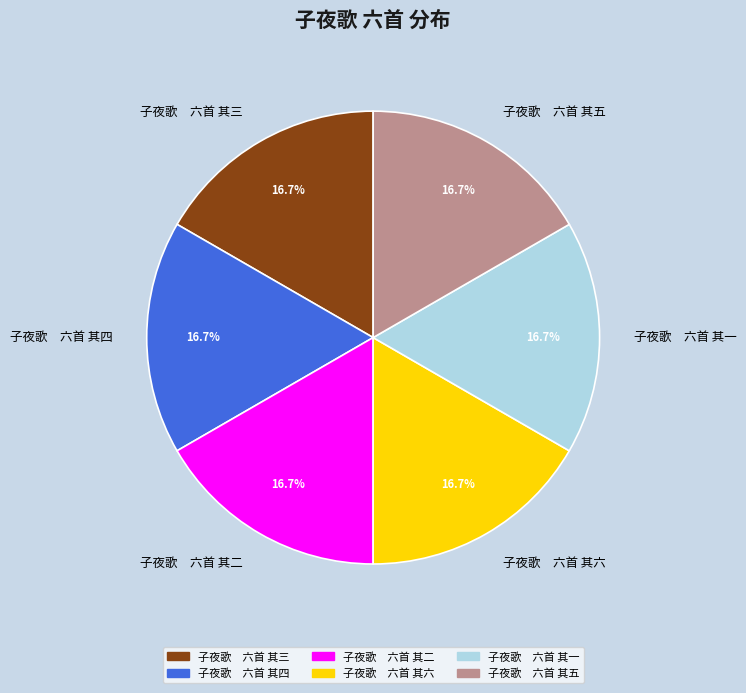

Combined, what portion of the pie is 子夜歌 六首 其一 and 子夜歌 六首 其四?

33.3%